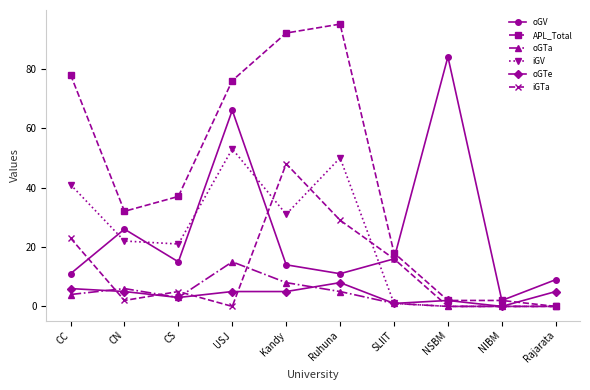

What is the difference between the maximum and minimum values in the oGTa series?

15